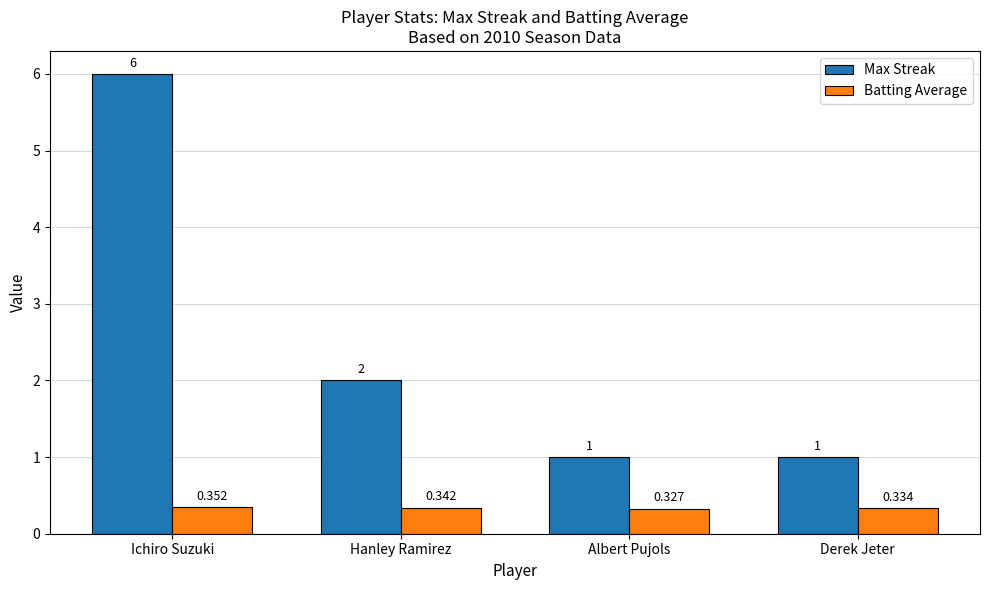

How many groups of bars are there?

4